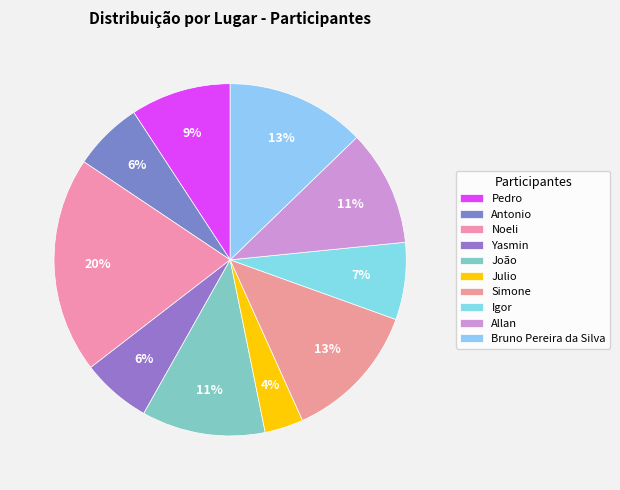

What percentage is the João slice, to the nearest percent?

11%